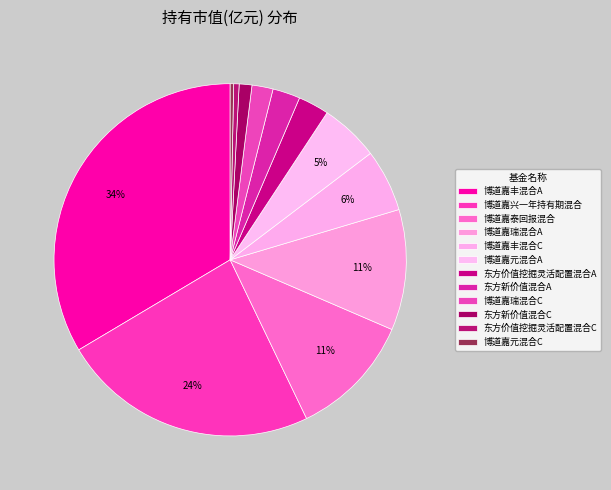

Count the number of slices in the pie.

12